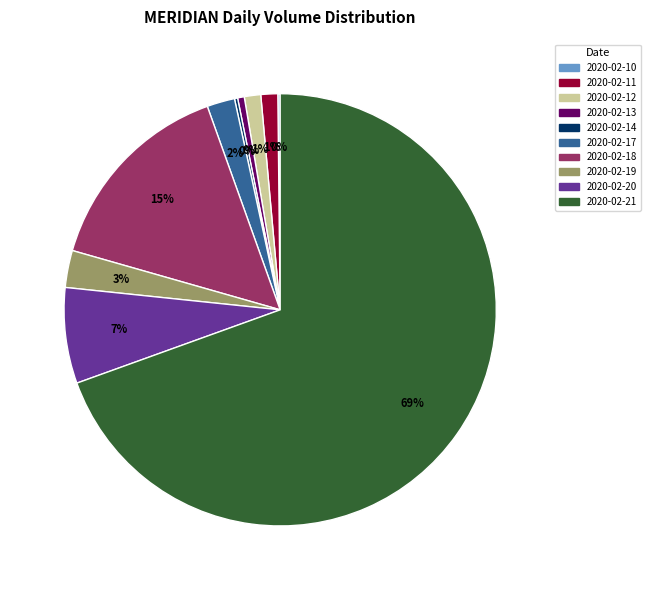

Which slice is the largest?

2020-02-21